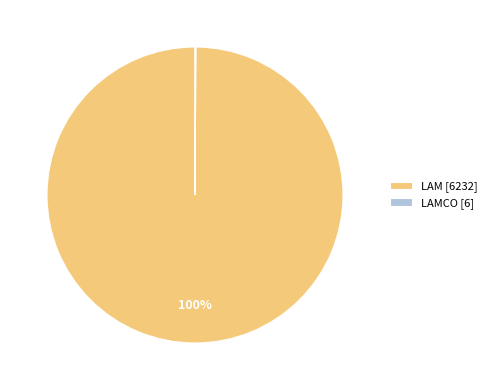

To the nearest percent, what portion does LAM [6232] represent?

100%